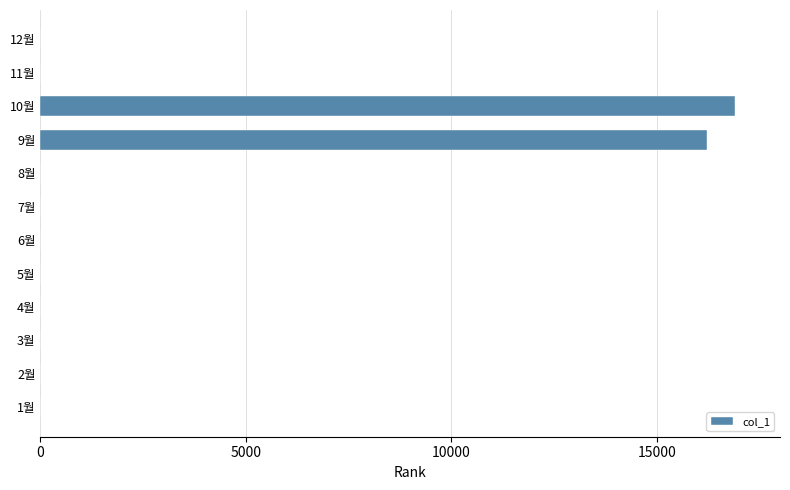

What is the change in value from 9월 to 12월?

-16220